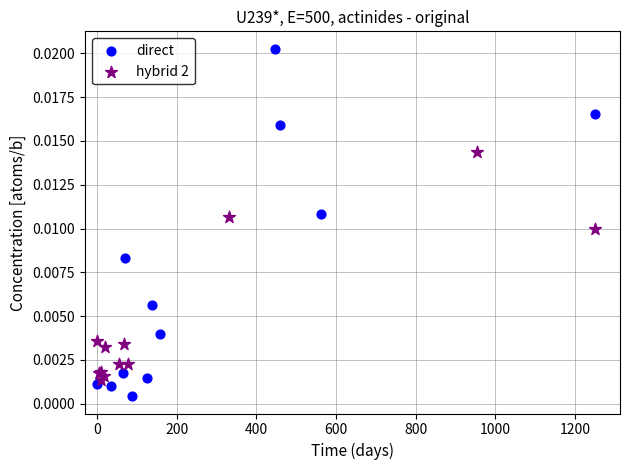

Which series reaches the minimum Y coordinate?

direct